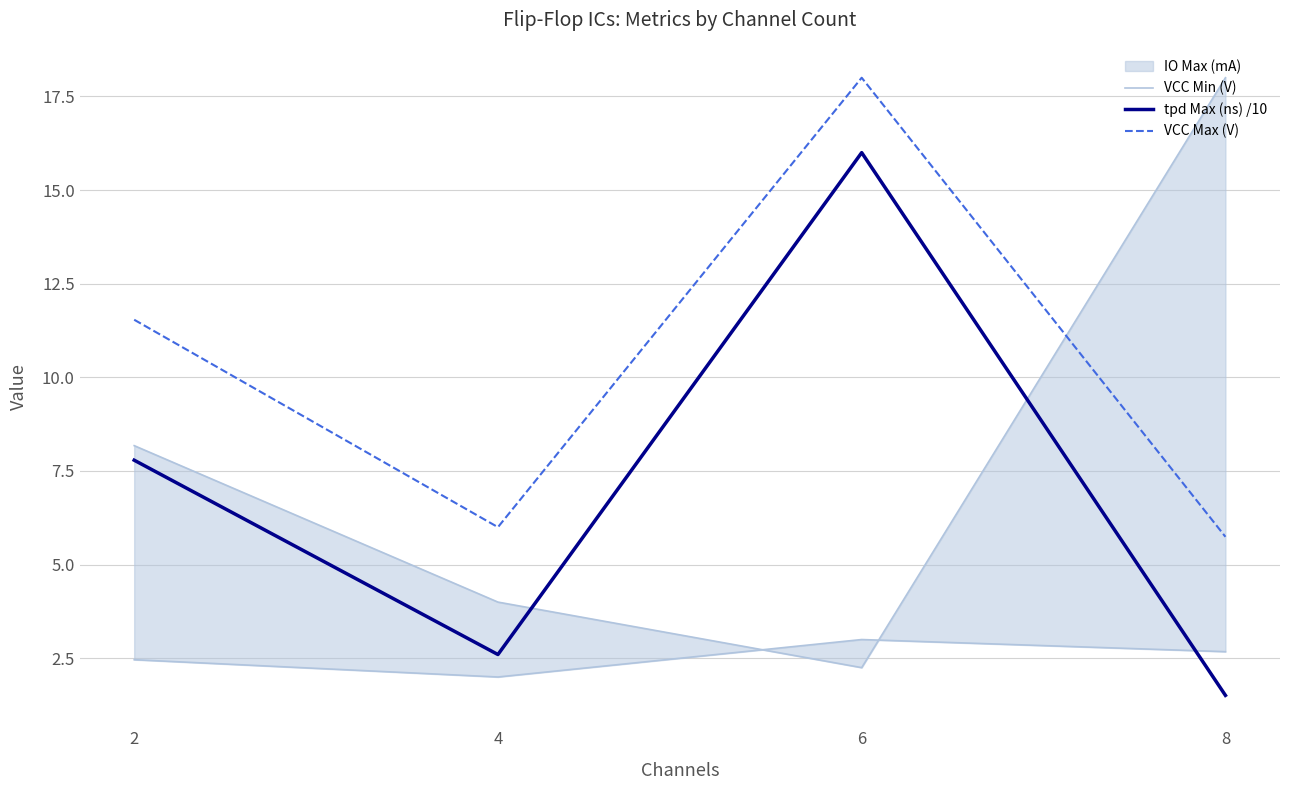

True or false: VCC Max (V) has a value of 17.1 at 2.

False